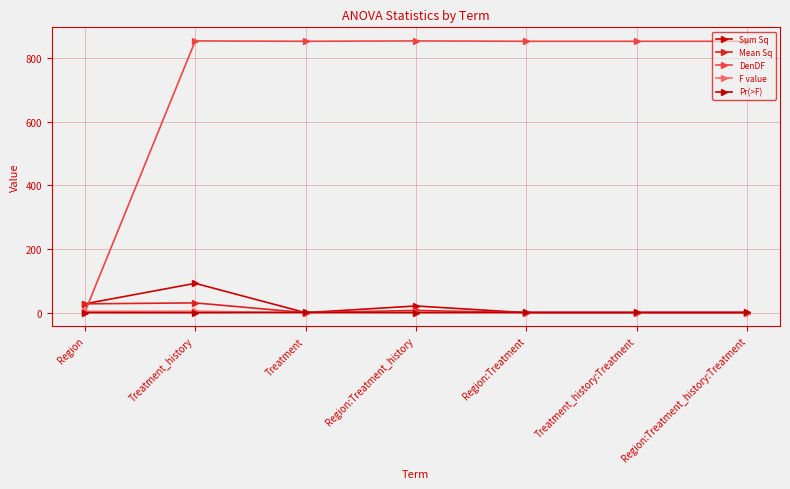

What is the label of the 6th point from the left?

Treatment_history:Treatment